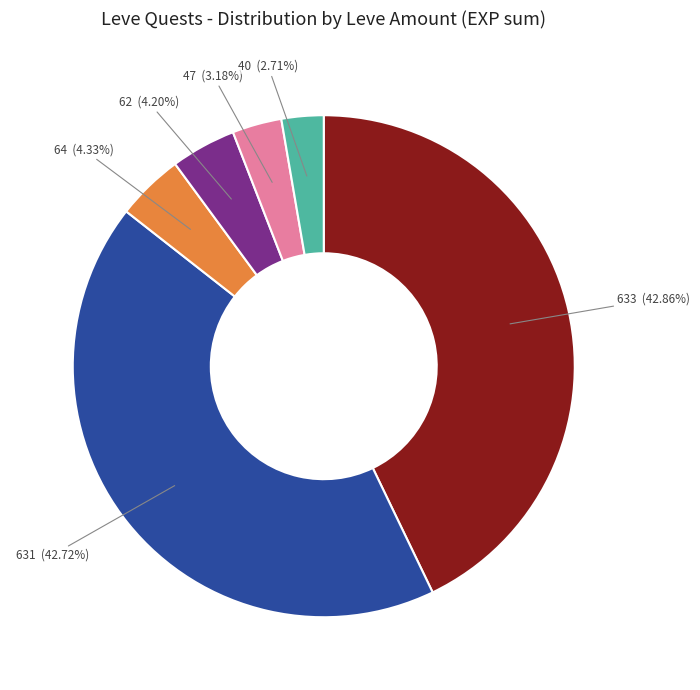

Does any single category account for the majority?

No